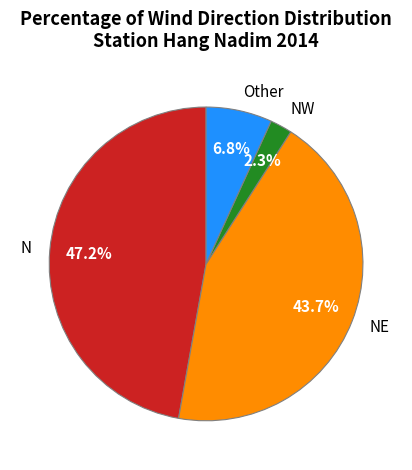

Is there a majority slice in this chart?

No